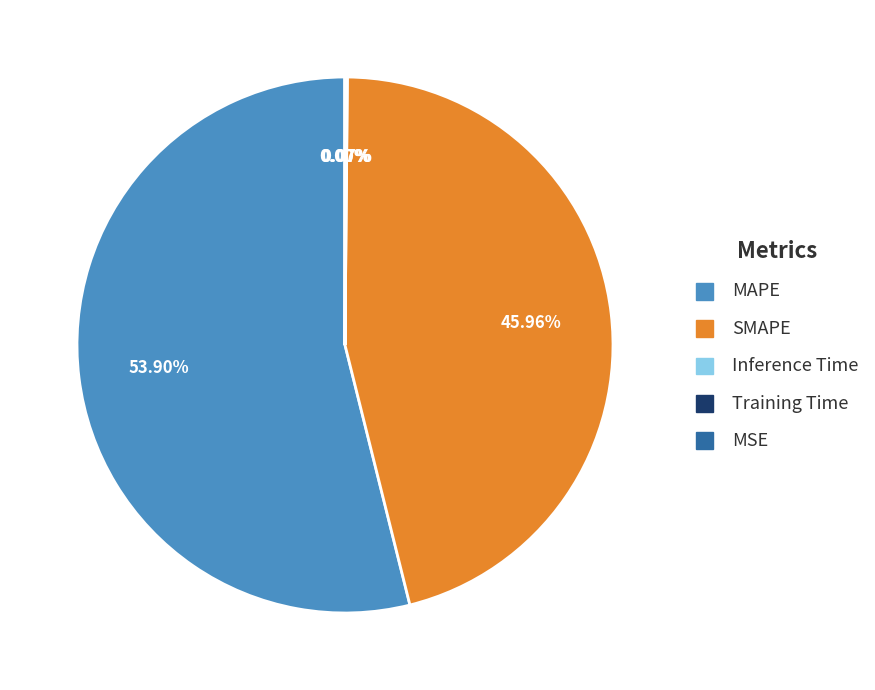

What is the majority slice?

MAPE